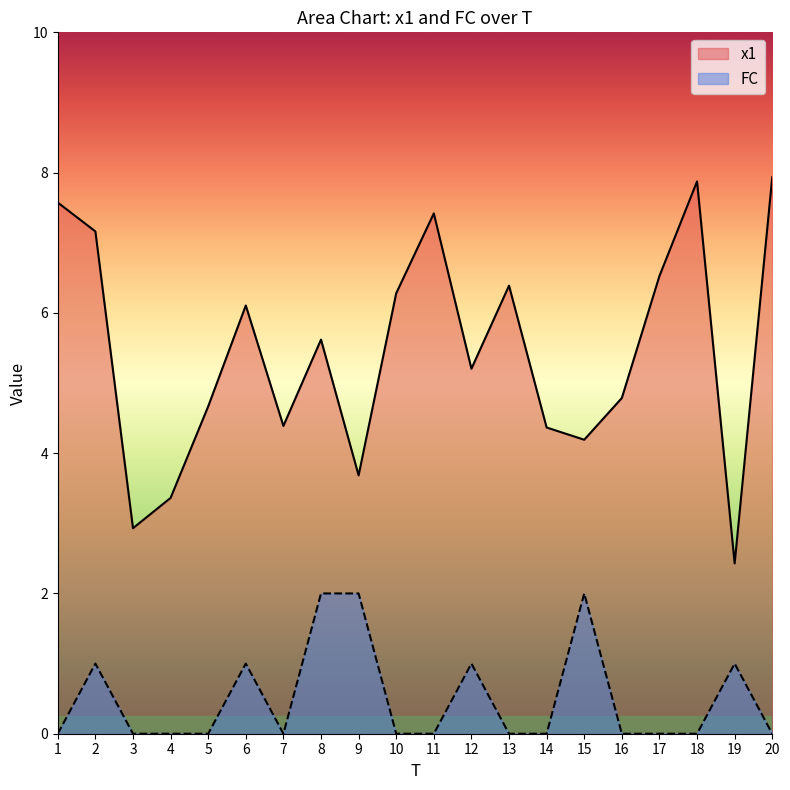

At which category does the chart reach its minimum across all series?

1